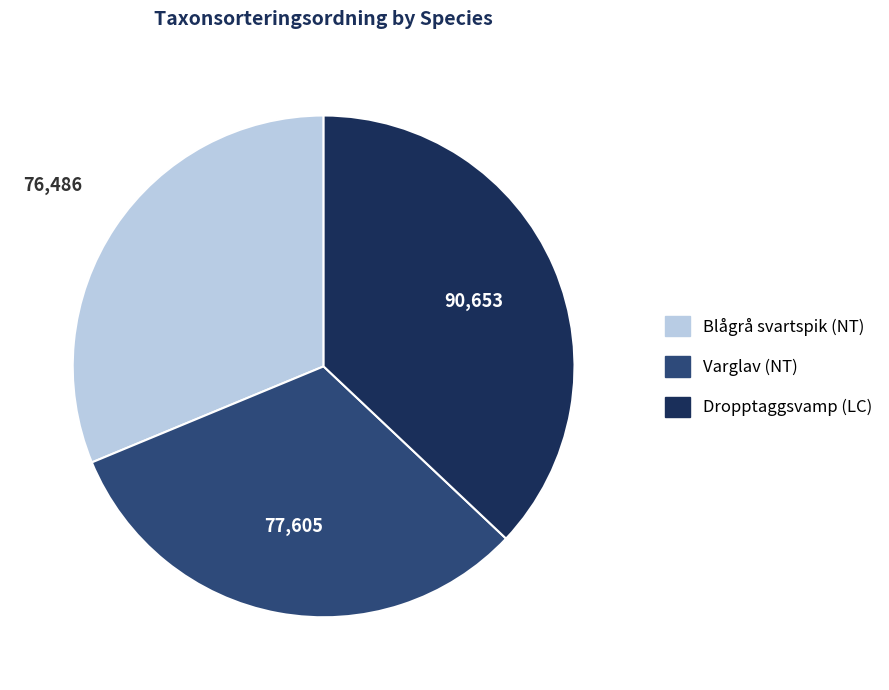

Count the number of slices in the pie.

3